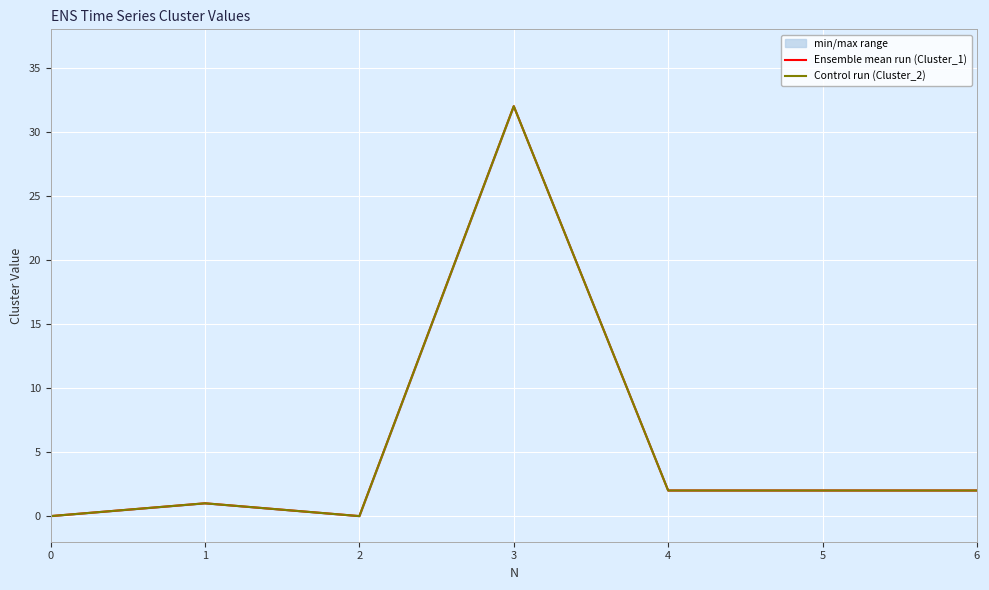

What is the value of the Ensemble mean run (Cluster_1) point at the 7th from the left?

2